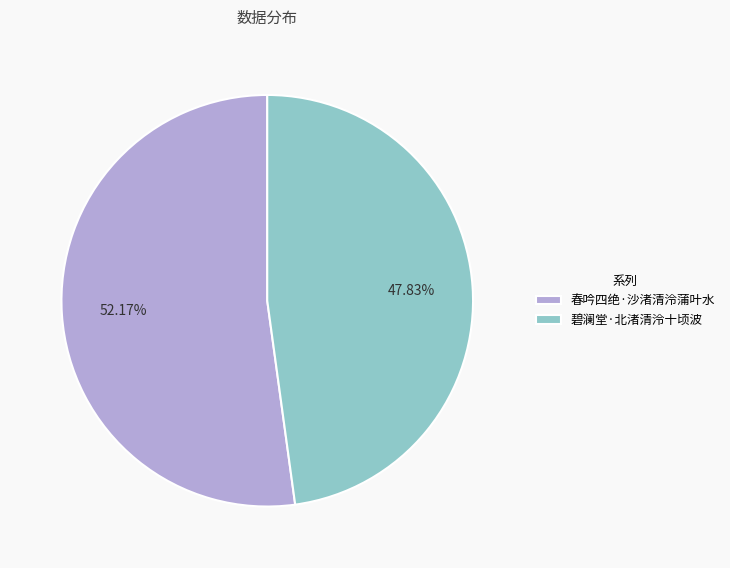

What percentage is NOT represented by 碧澜堂·北渚清泠十顷波?

52.2%